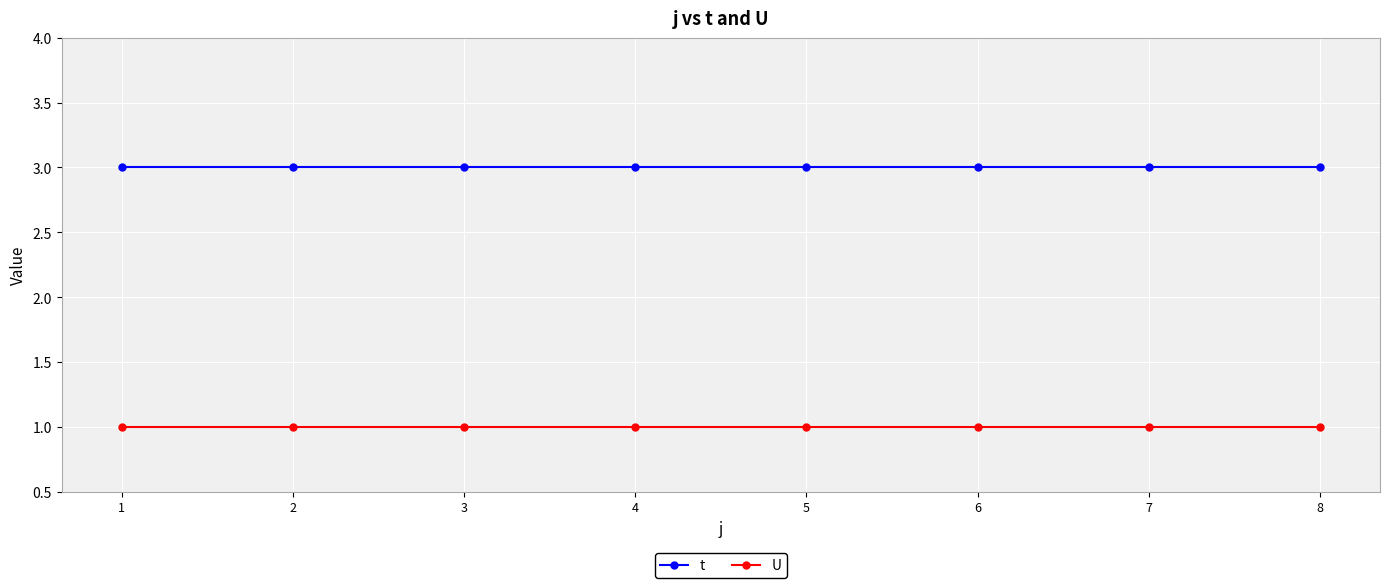

What is the maximum value shown in the chart?

3